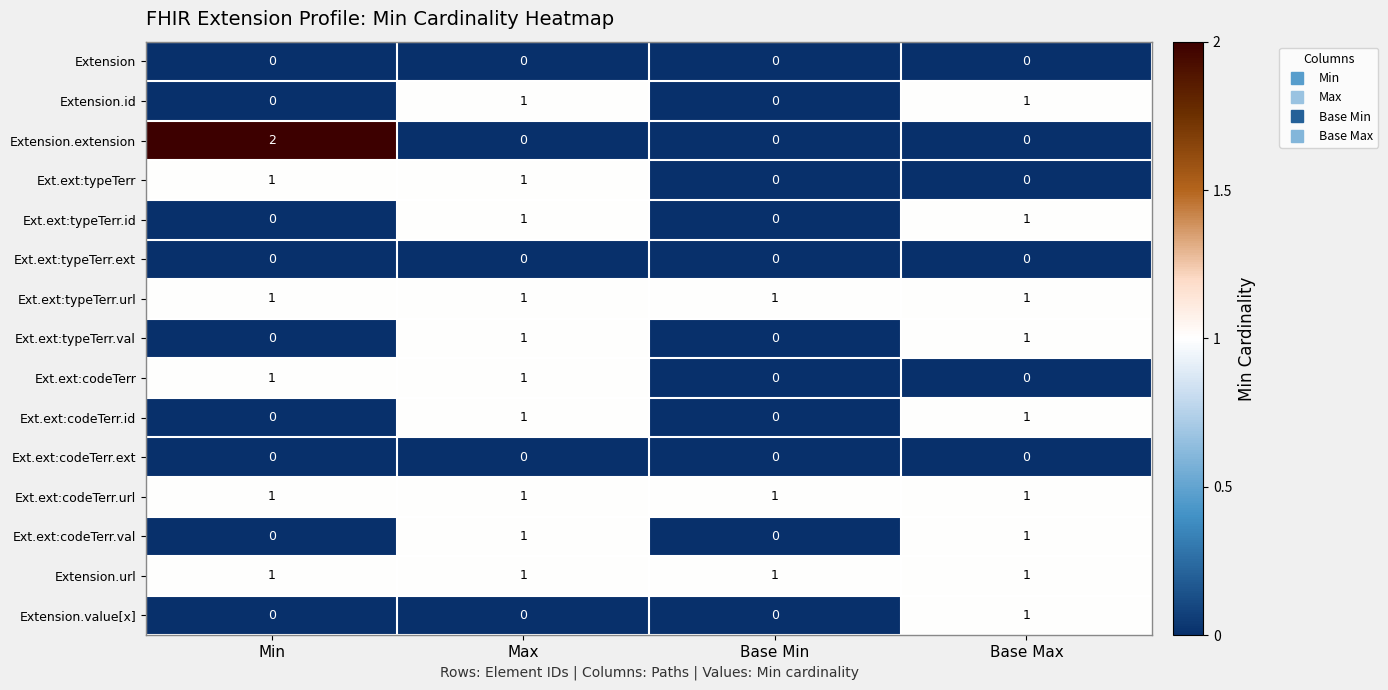

How many Ext.ext:typeTerr values are between 0 and 1?

4